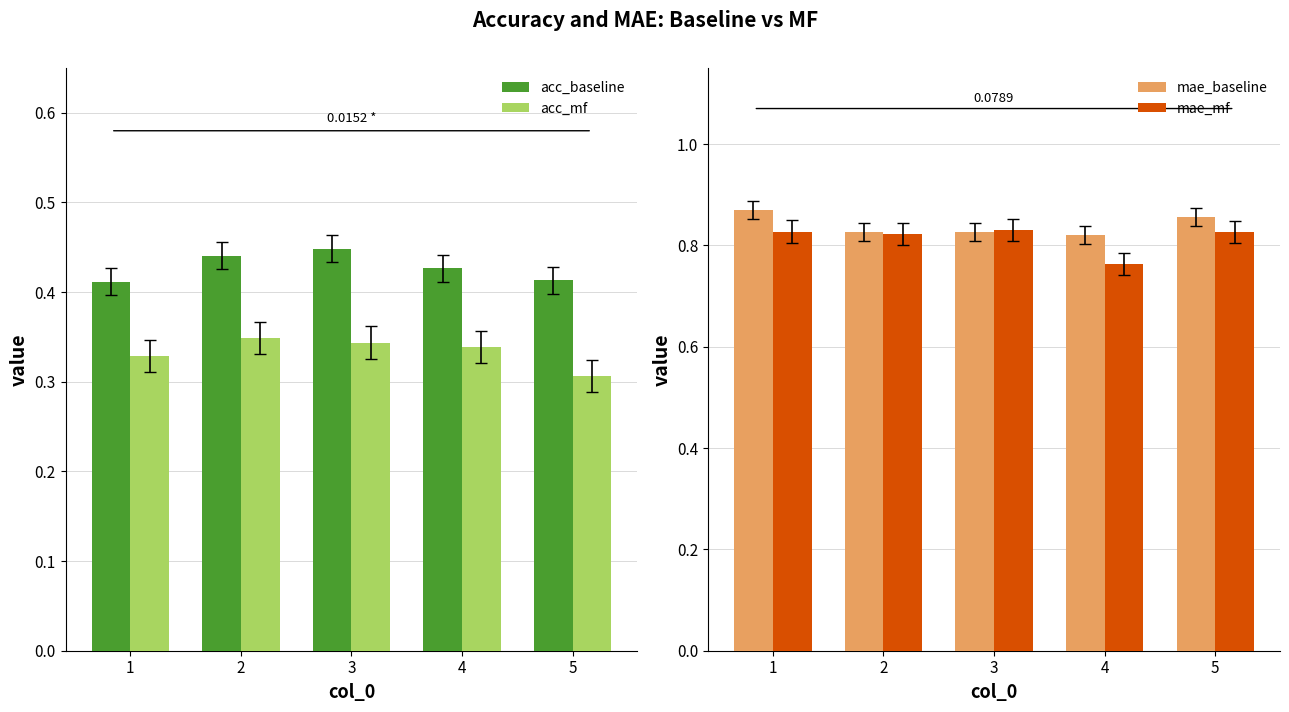

At which category does the chart reach its peak across all series?

1